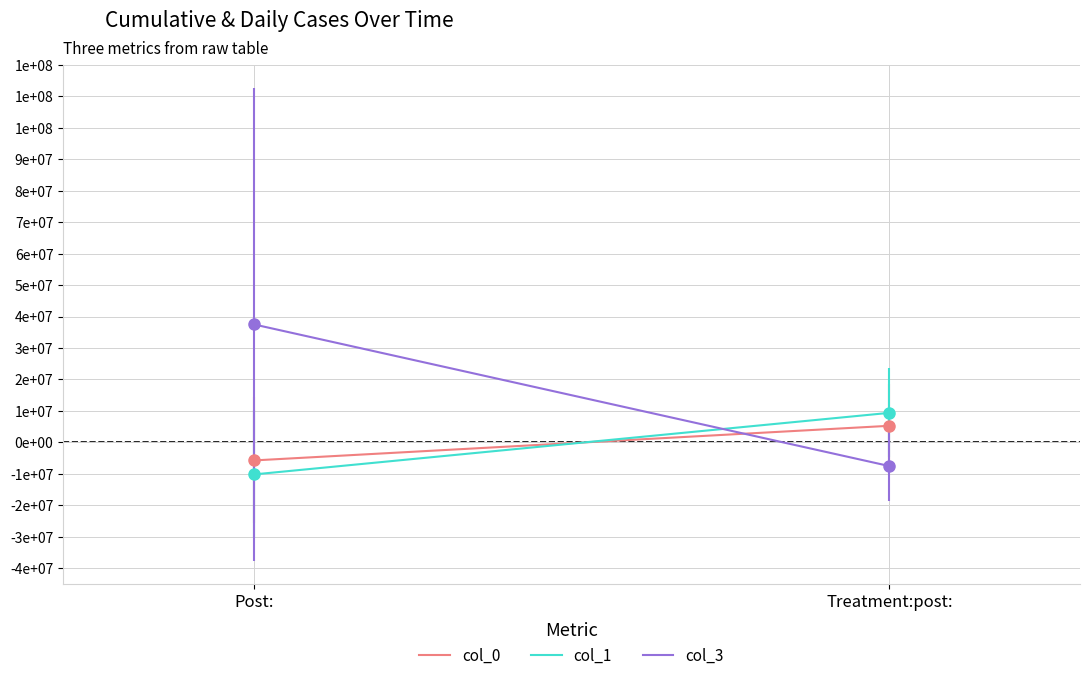

Is the value of col_1 at Treatment:post: greater than the value of col_0 at Treatment:post:?

Yes